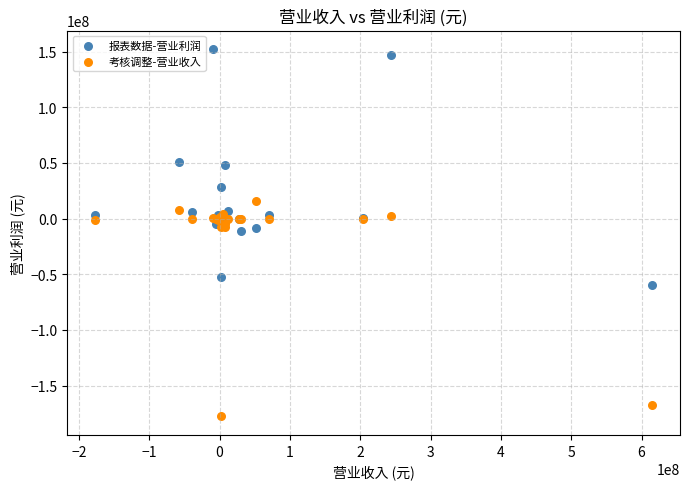

Which series contains the lowest Y value?

考核调整-营业收入